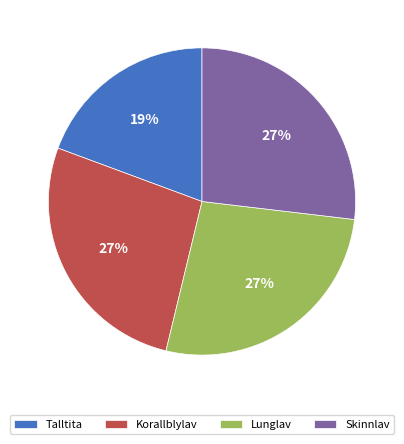

What is the ratio of the value at Korallblylav to the value at Skinnlav?

1.0